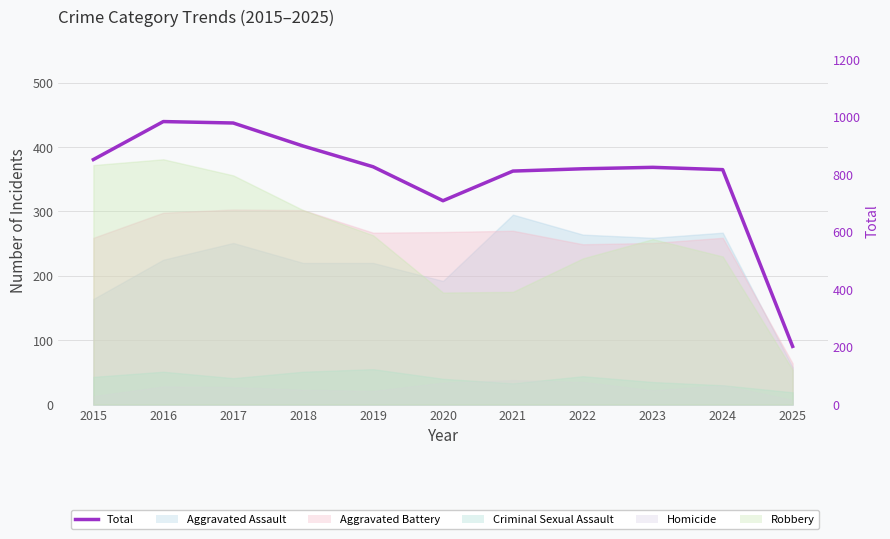

What is the ratio of the value at 2024 to the value at 2020?

1.2